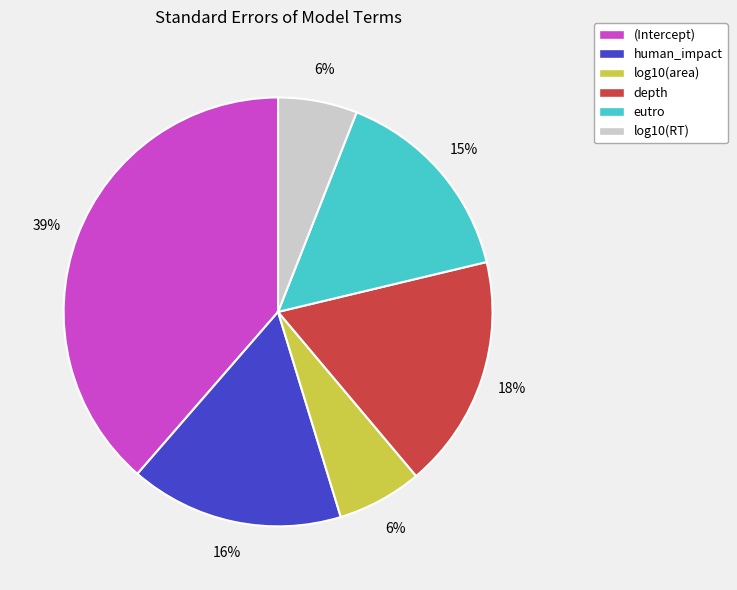

How many segments does this pie chart have?

6